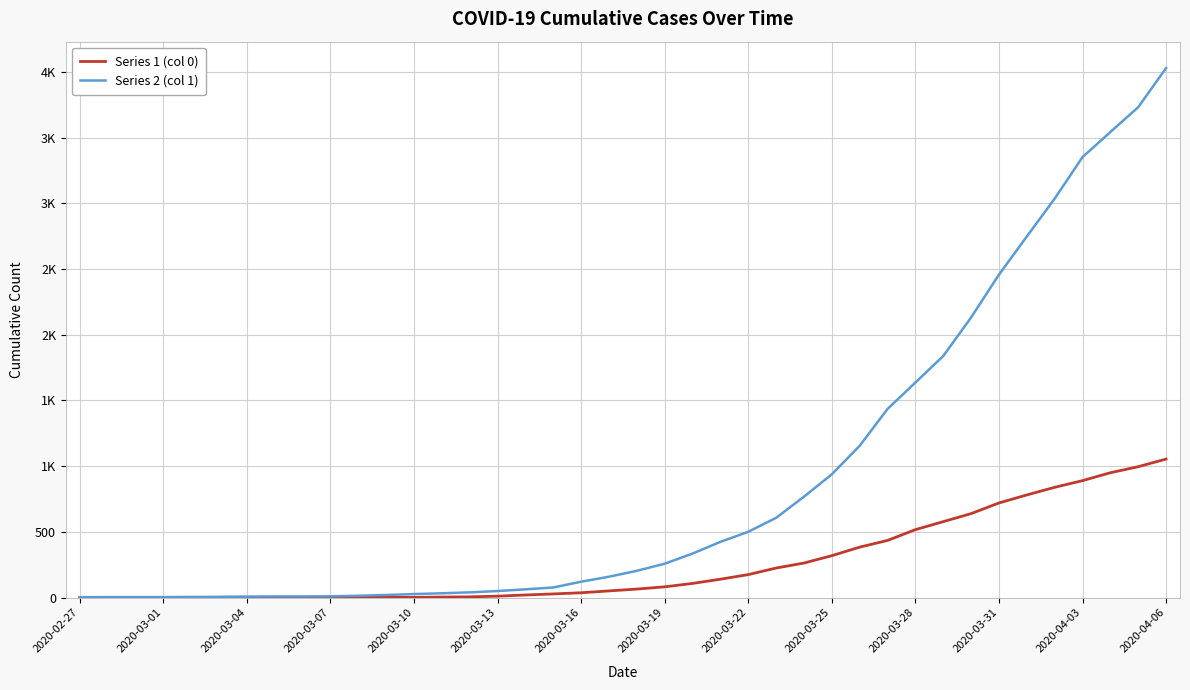

Reading right to left, extract all data points from this chart.

Series 1 (col 0): 1054	996	950	890	839	781	720	639	578	517	435	384	319	263	225	175	140	108	82	65	51	37	28	20	11	6	4	2	2	2	1	0	0	0	0	0	0	0	0	0
Series 2 (col 1): 4028	3731	3542	3351	3035	2747	2457	2131	1838	1636	1435	1155	938	768	607	501	424	335	258	204	159	121	77	63	50	40	33	27	20	14	10	9	9	8	6	5	4	4	4	3